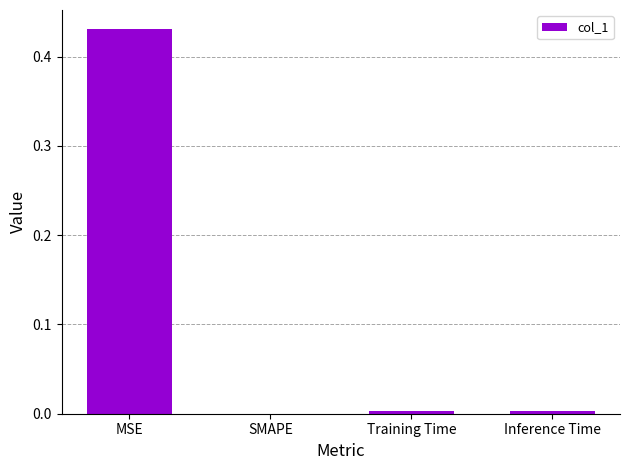

How many data points are above 0?

3